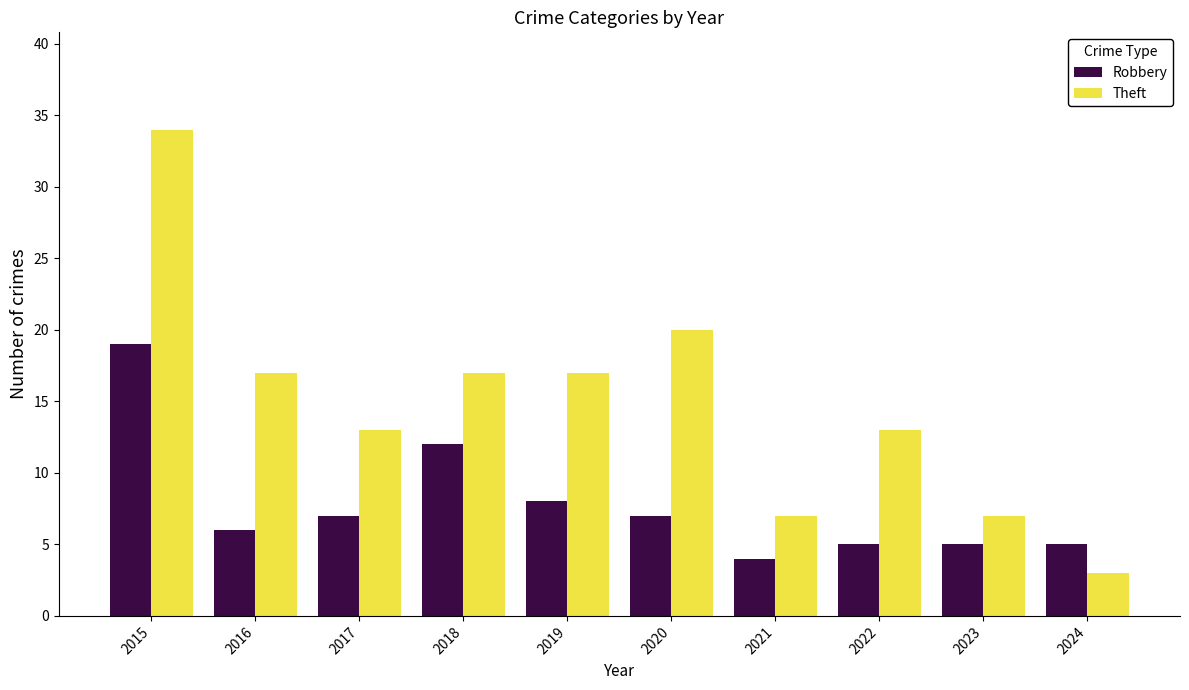

How many bars are there in each group?

2